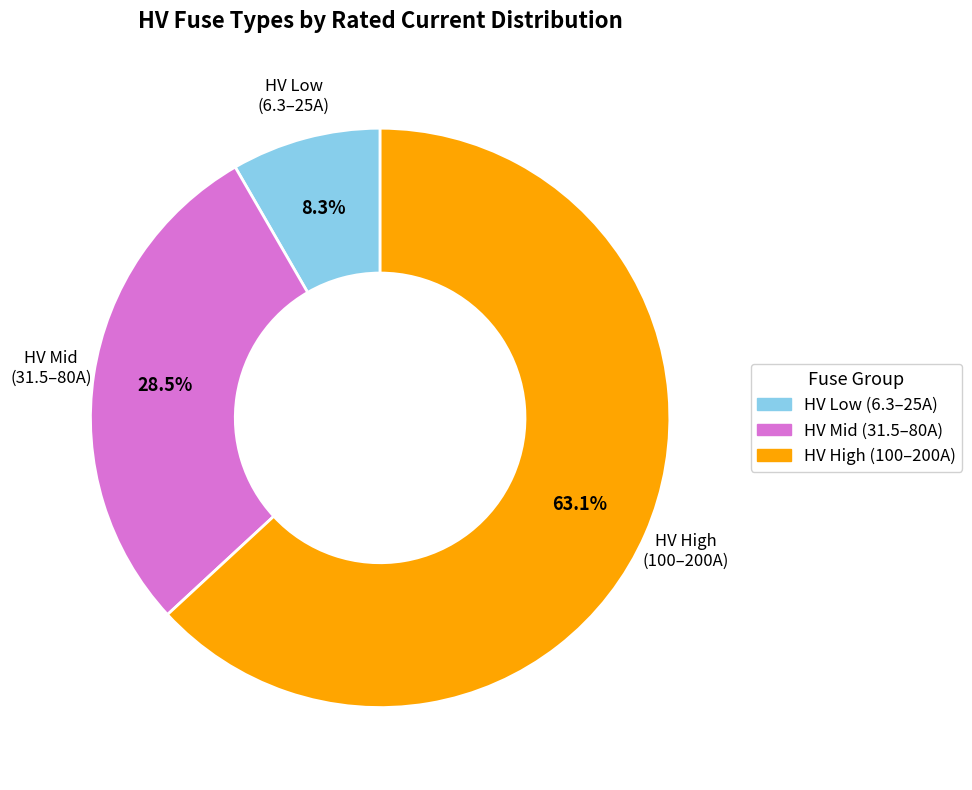

Is there any slice that represents more than half of the pie?

Yes